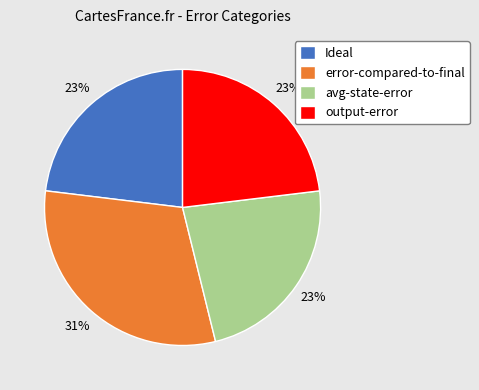

Approximately how many times larger is the value at avg-state-error compared to output-error?

1.0